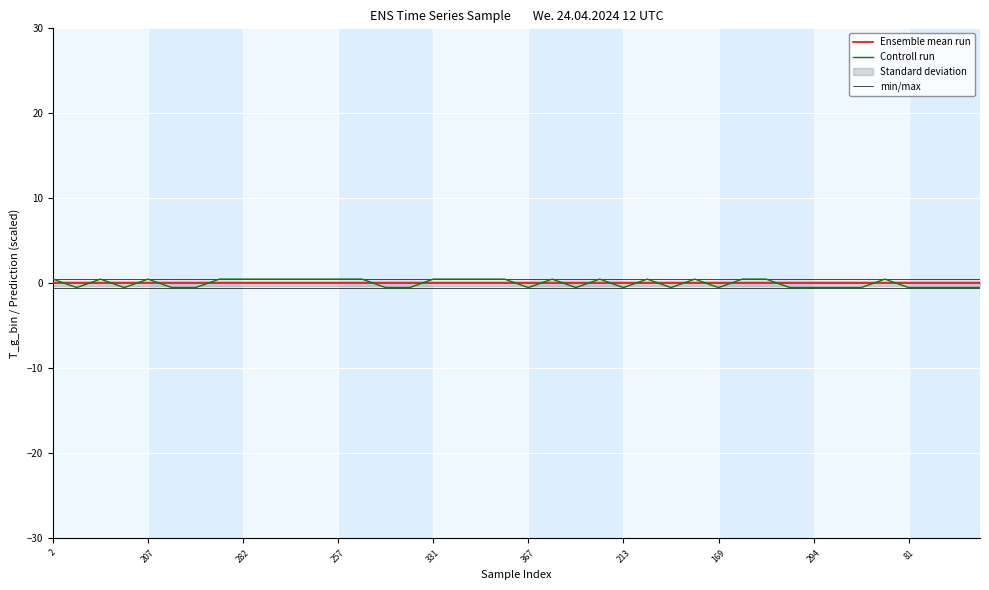

True or false: Ensemble mean run has a value of 0.0 at 331.

True